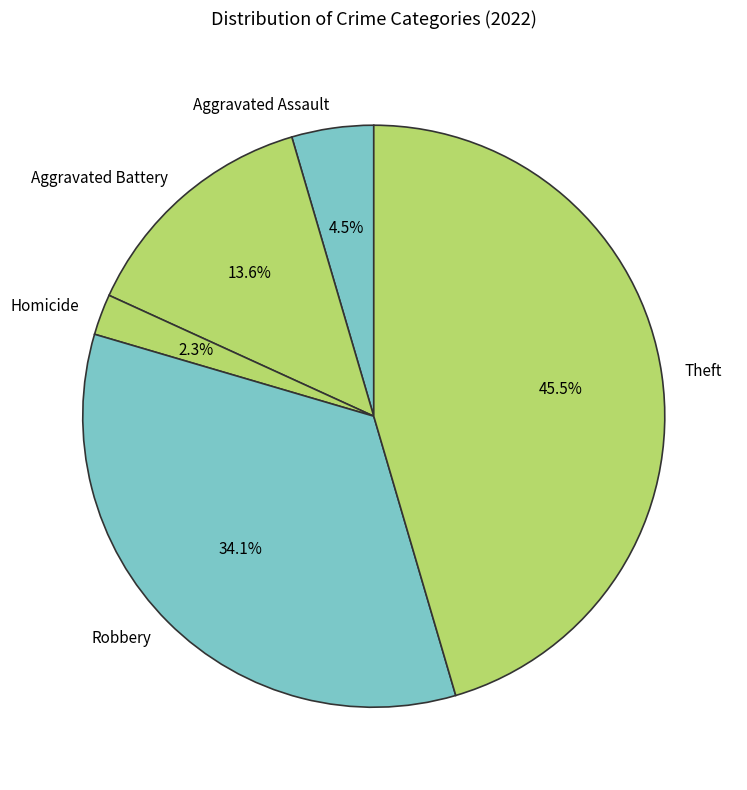

To the nearest percent, what percentage of the pie is Aggravated Battery?

14%